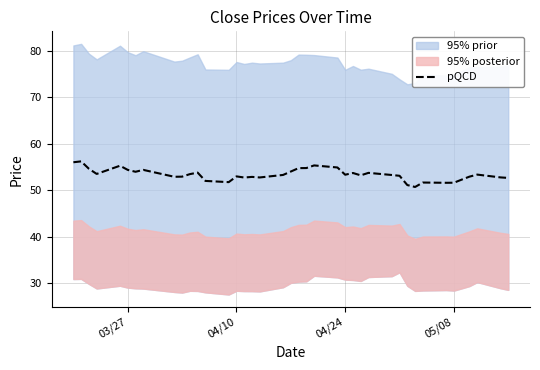

What is the maximum value shown in the chart?

56.2